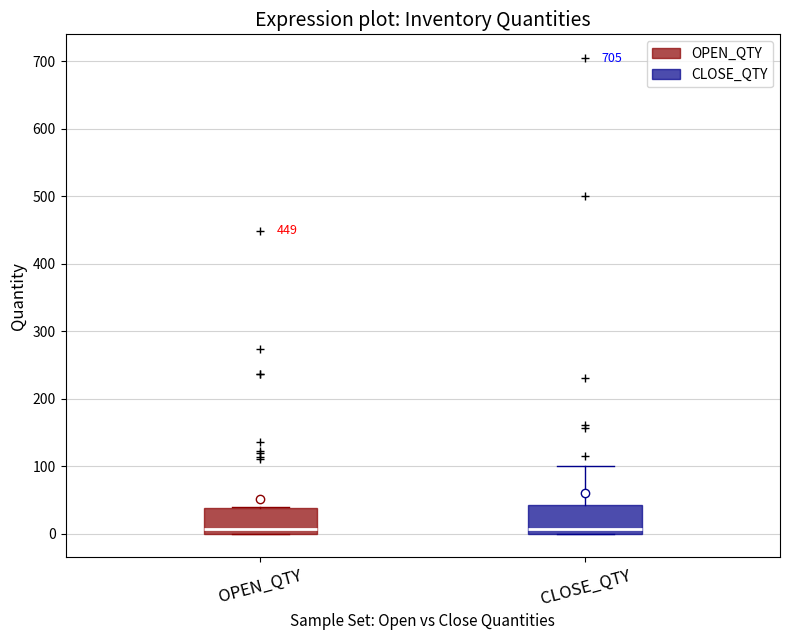

Reading left to right, transcribe this box plot: for each box, give where its median line is, the range the box spans, and where its two whiskers end, as read against the y-axis. The values are not printed on the chart, so give them approximately, as read against the axis.

OPEN_QTY: median 10, box 0 to 40, whiskers 0 to 40
CLOSE_QTY: median 10, box 0 to 40, whiskers 0 to 100